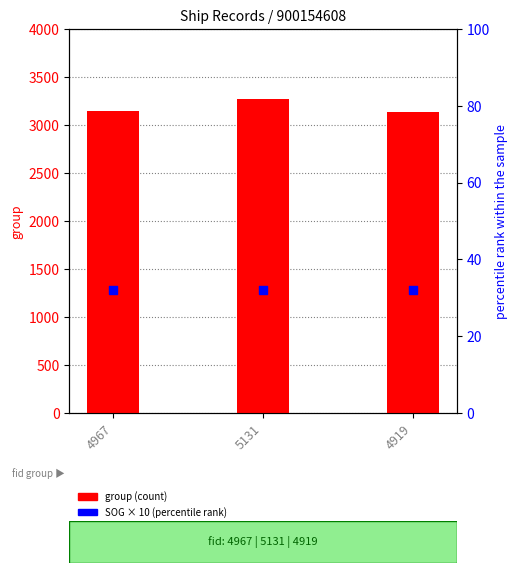

At how many categories does at least one series exceed 1311?

3